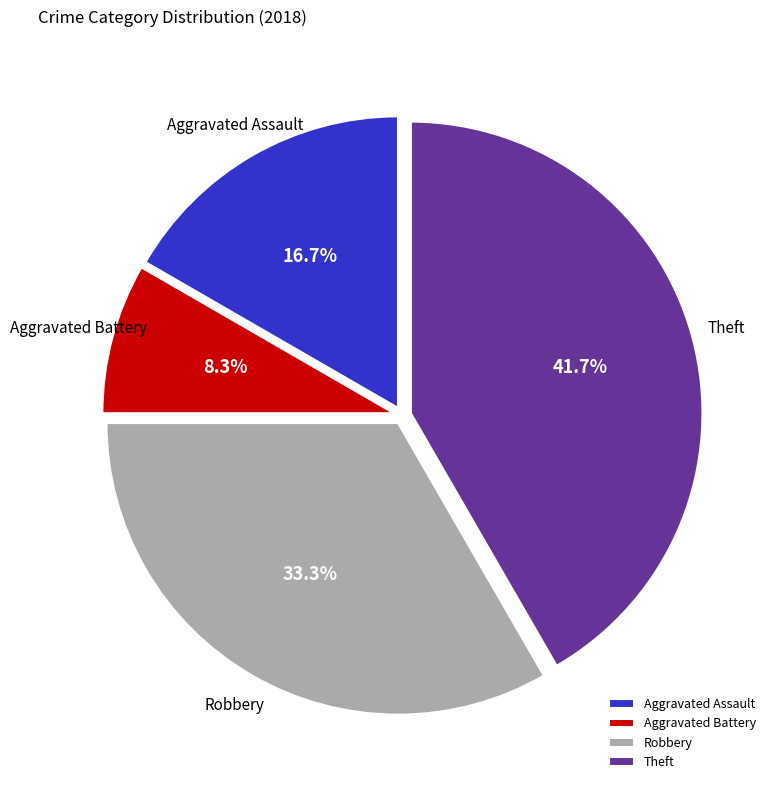

How many slices are in this pie chart?

4